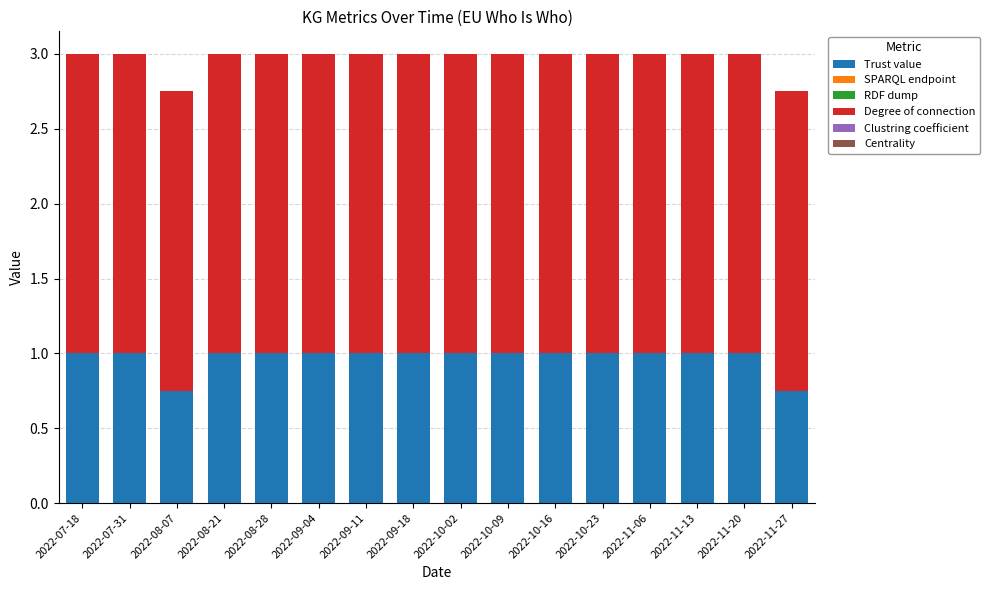

Are the bars horizontal?

No